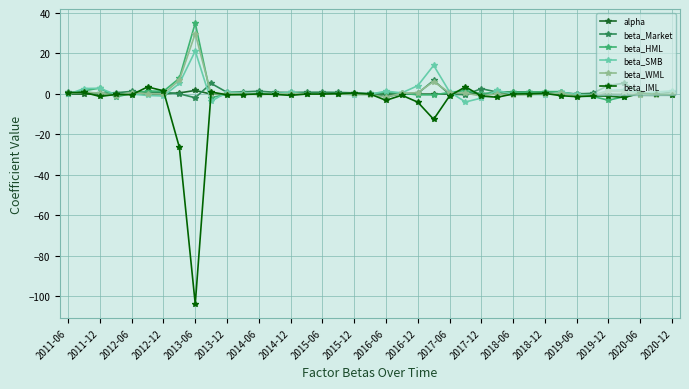

What is the highest value of the beta_IML series?

3.5